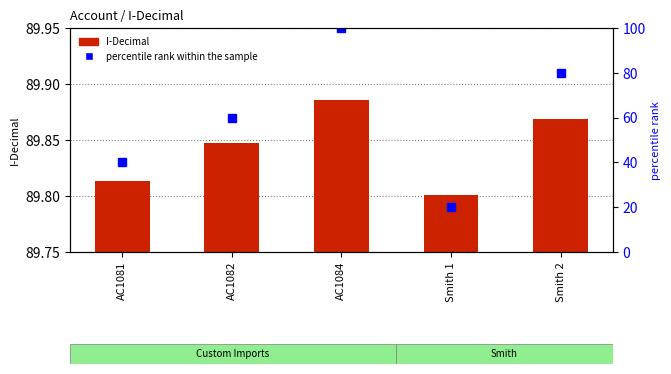

The percentile rank within the sample series shows 60.0 at AC1082. True or false?

True